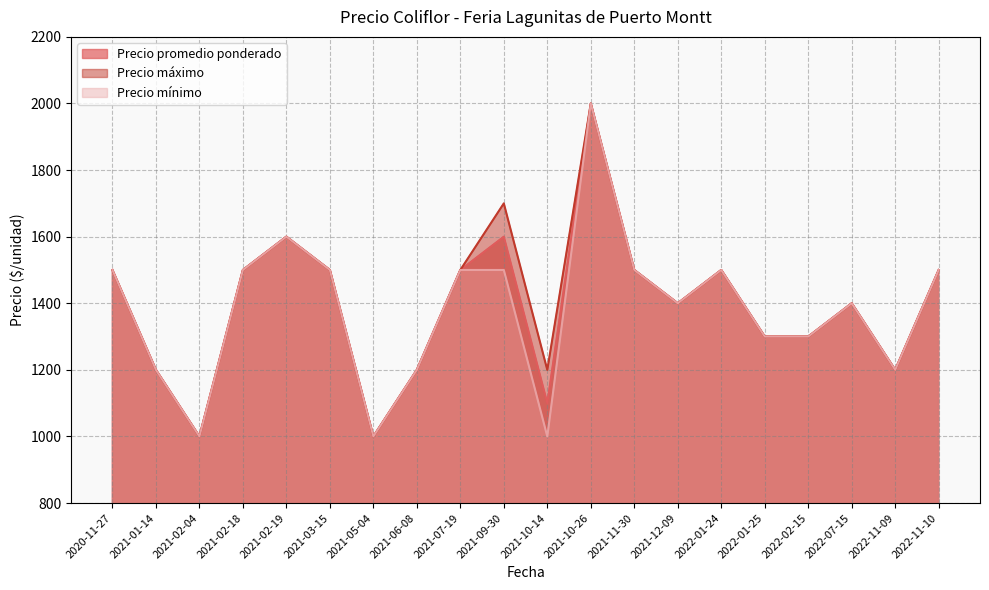

Rank the series by their maximum value, from lowest to highest.

Precio promedio ponderado, Precio máximo, Precio mínimo